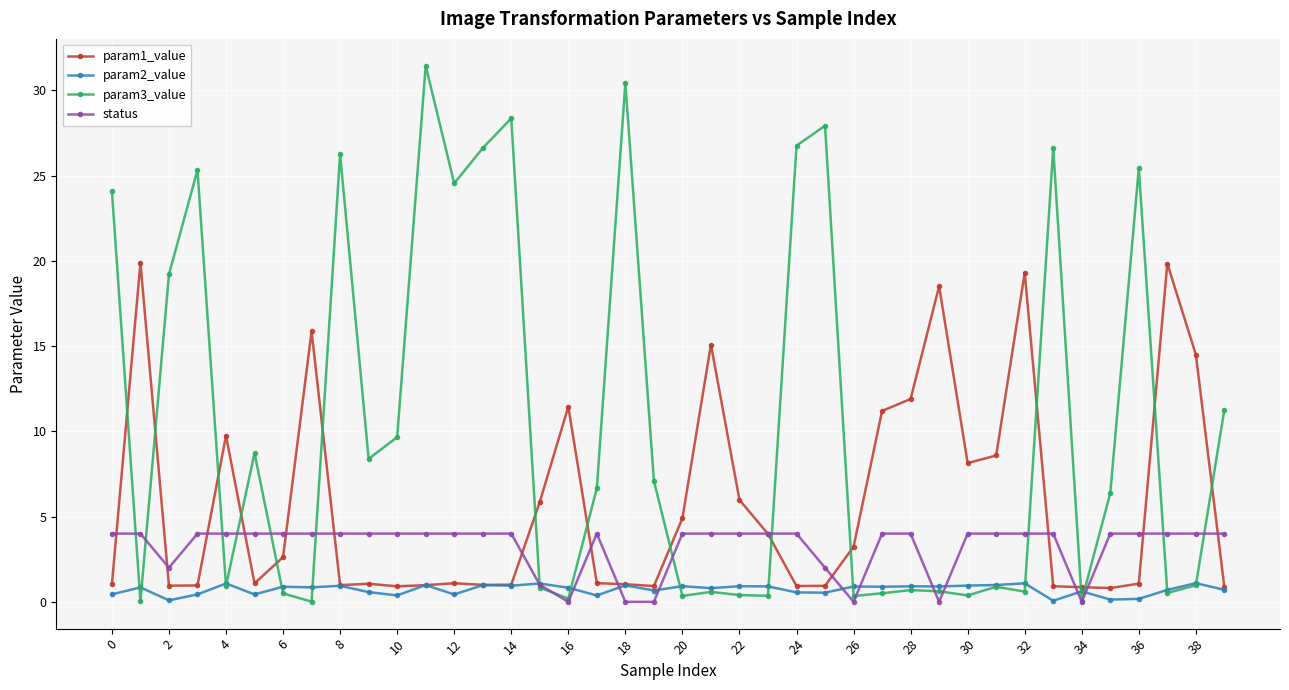

What is the highest value of the status series?

4.0